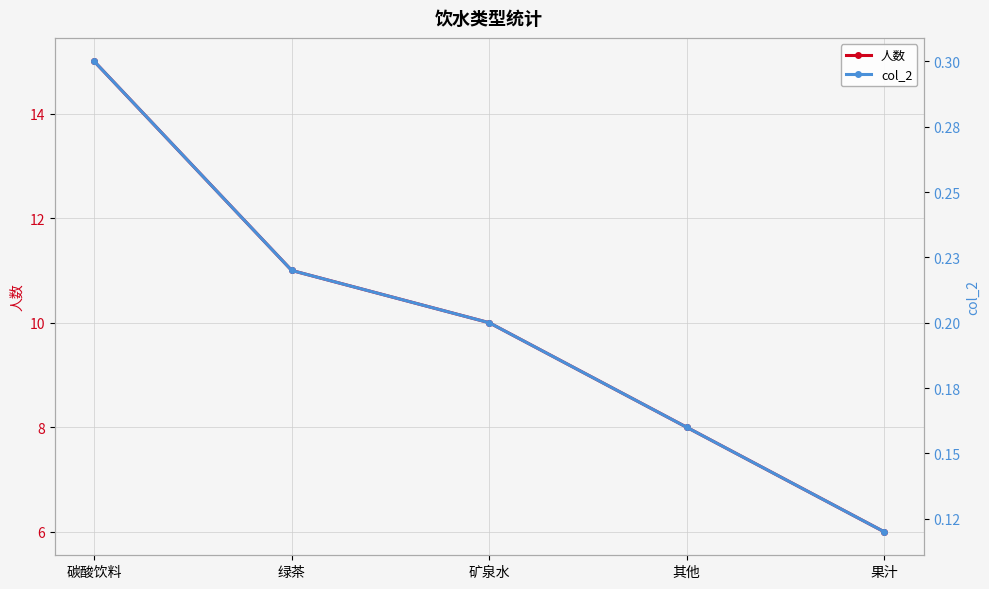

Reading left to right, what are all the values shown in this chart?

人数: 15.0	11.0	10.0	8.0	6.0
col_2: 0.3	0.2	0.2	0.2	0.1